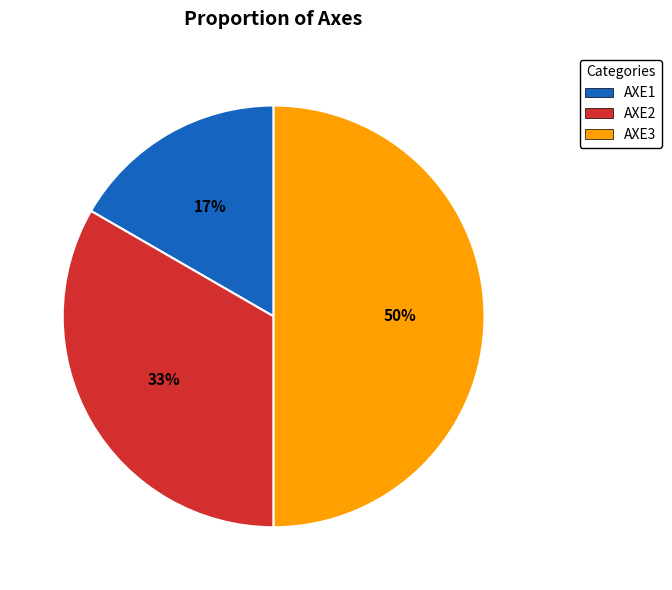

Do AXE2 and AXE3 together represent more than half of the pie?

Yes